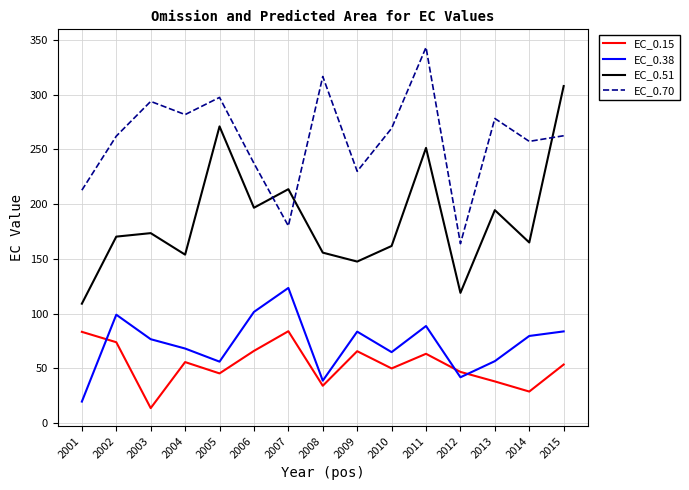

Between 2002 and 2009, which series saw the biggest shift?

EC_0.70